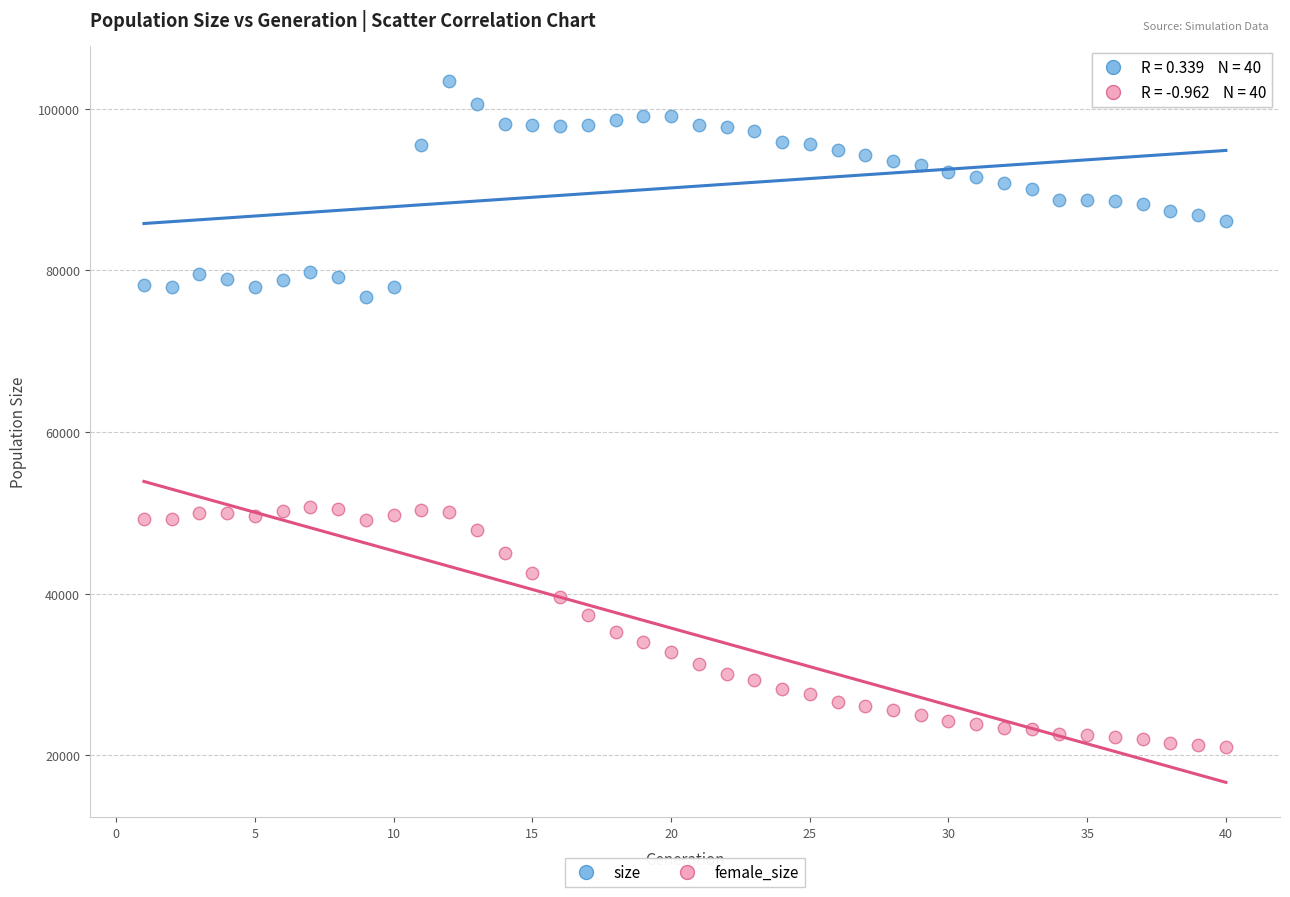

Across all data points, what is the range of Y values (max minus min)?

82425